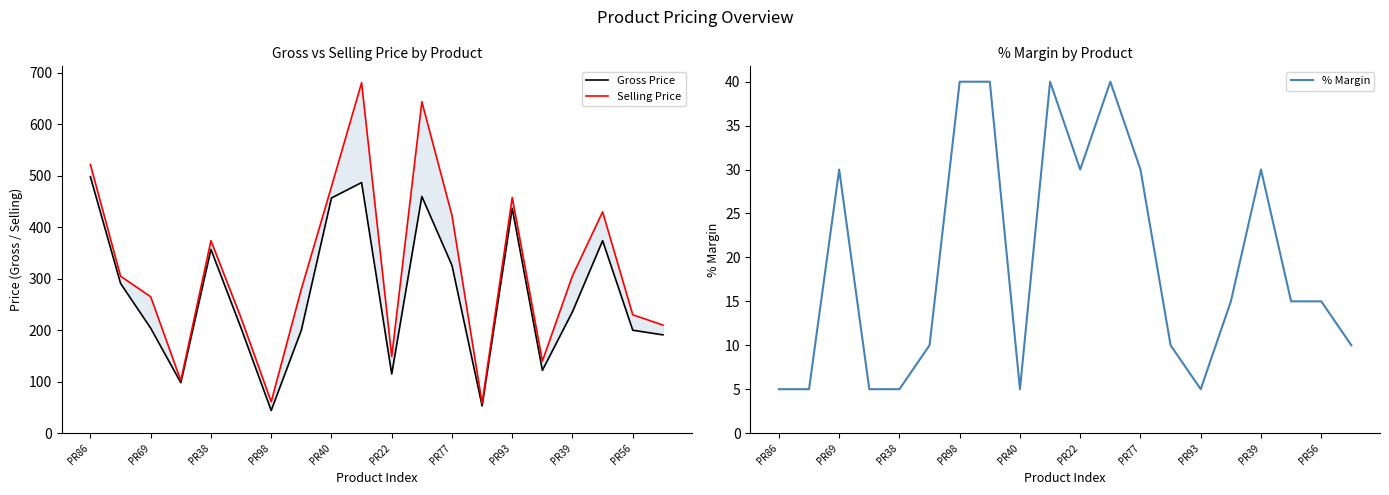

True or false: % Margin has a value of 5 at PR38.

True